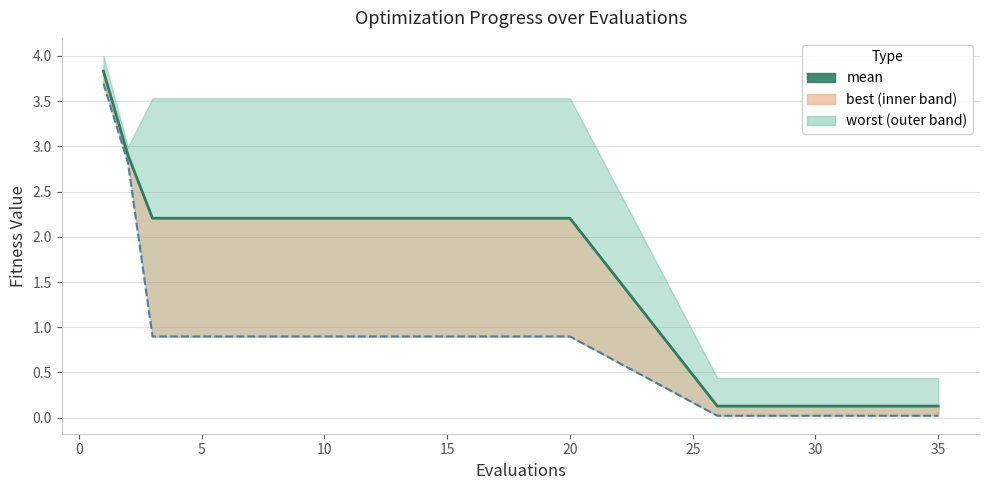

Where is the data nearest to the value 1?

20